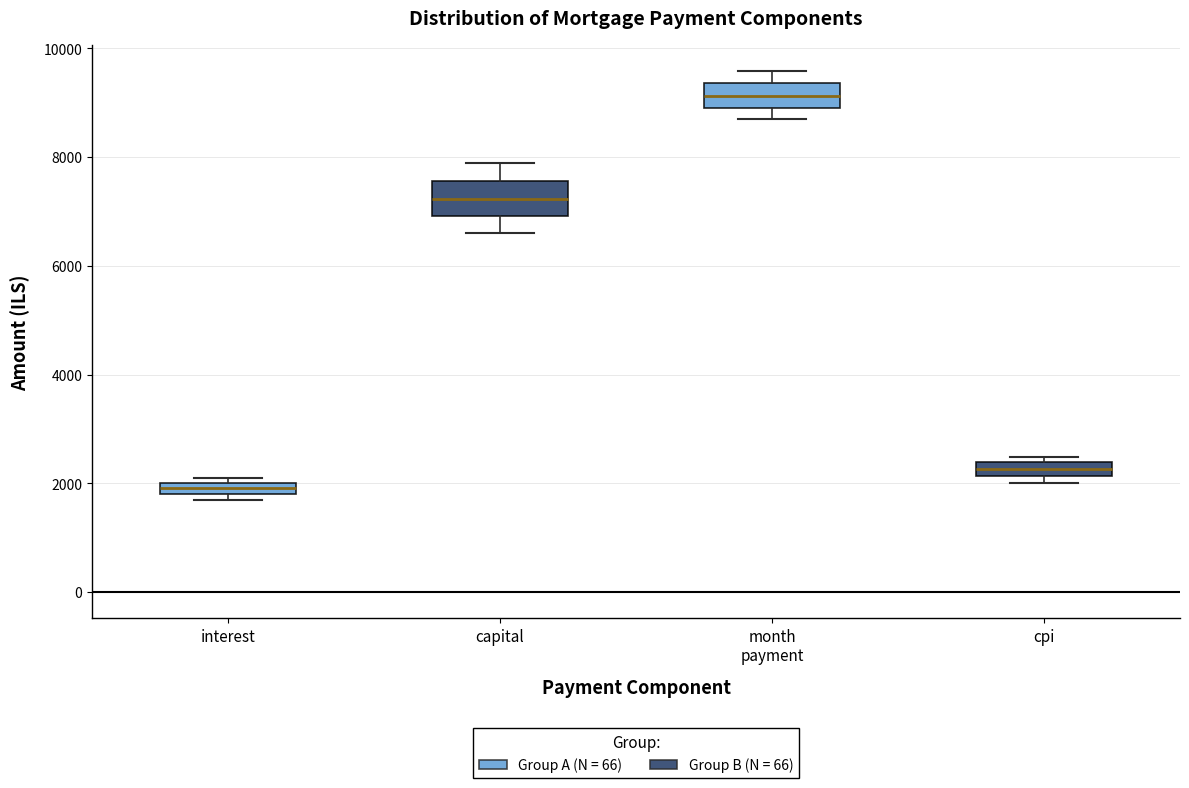

Comparing the boxes themselves (not the whiskers), which one is the tallest?

capital